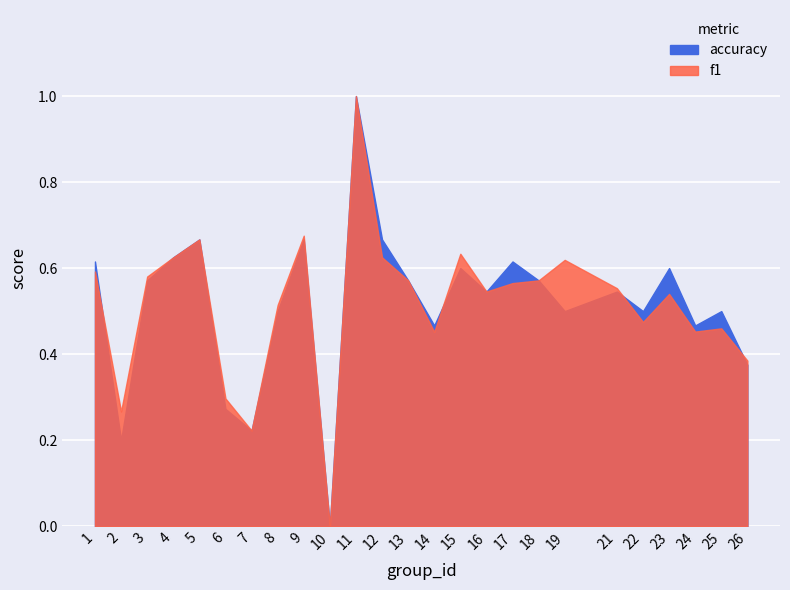

Rank the categories by accuracy value from highest to lowest.

11, 5, 9, 12, 4, 1, 17, 15, 23, 3, 13, 18, 16, 21, 8, 19, 22, 25, 14, 24, 26, 6, 7, 2, 10